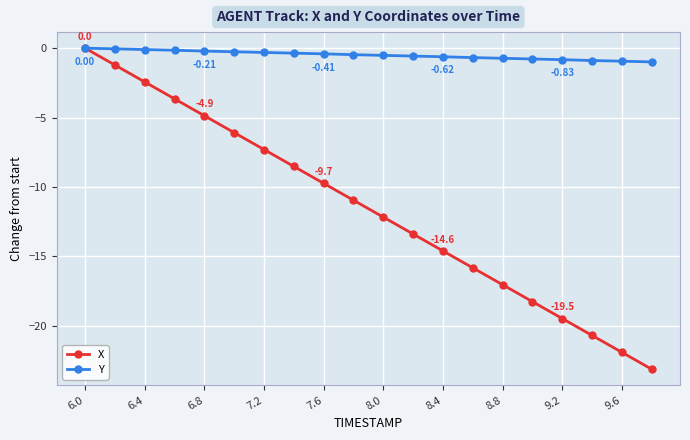

Which series has the largest range (max minus min)?

X